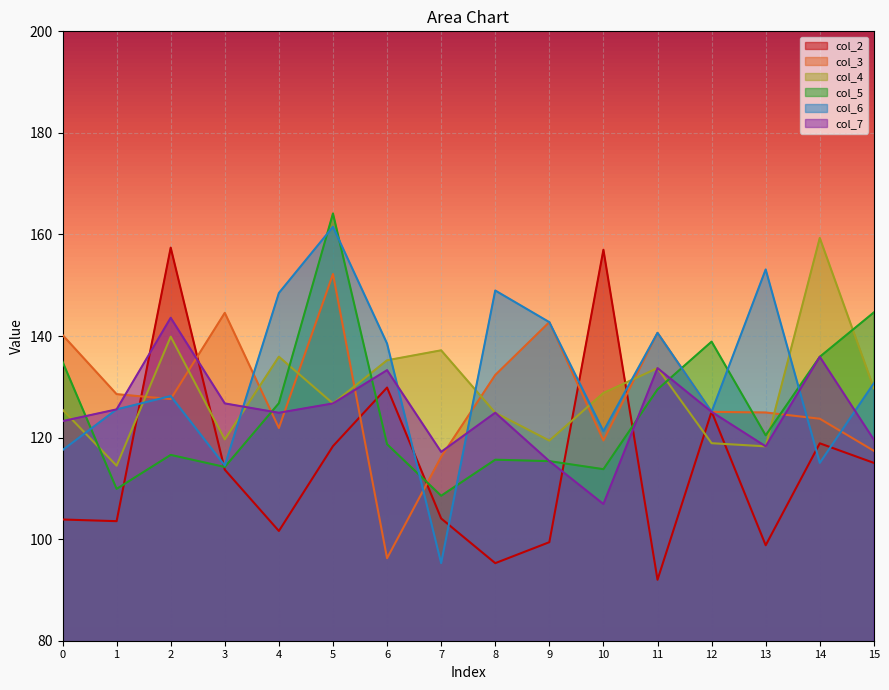

Which series has the largest range (max minus min)?

col_6